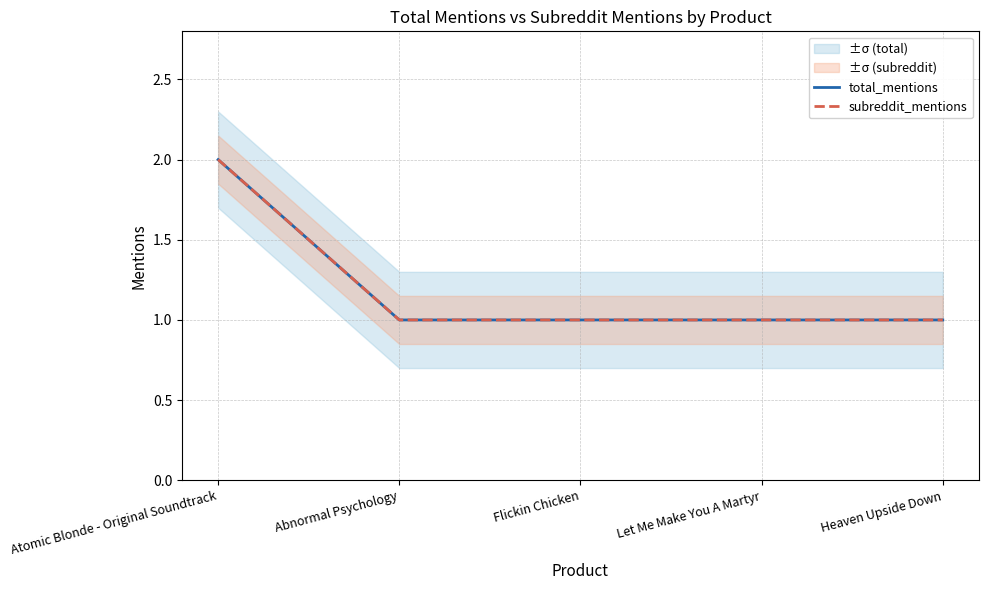

The total_mentions series shows 2 at Atomic Blonde - Original Soundtrack. True or false?

True